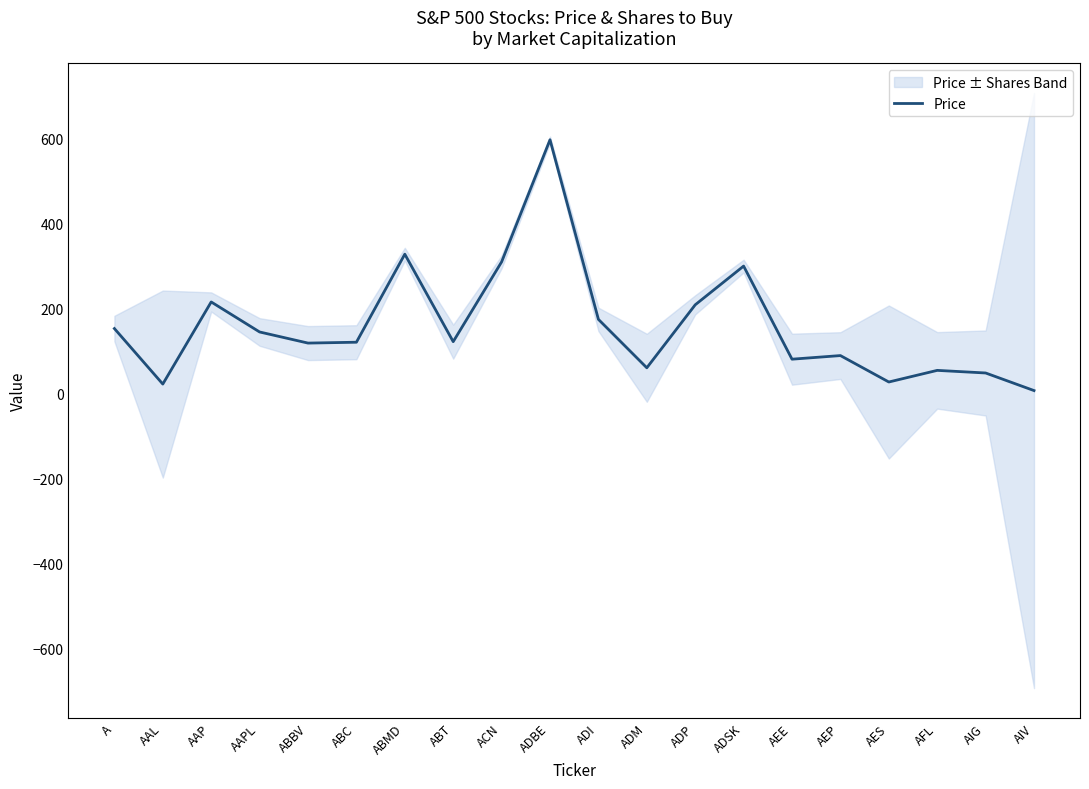

What is the greatest value displayed?

597.0